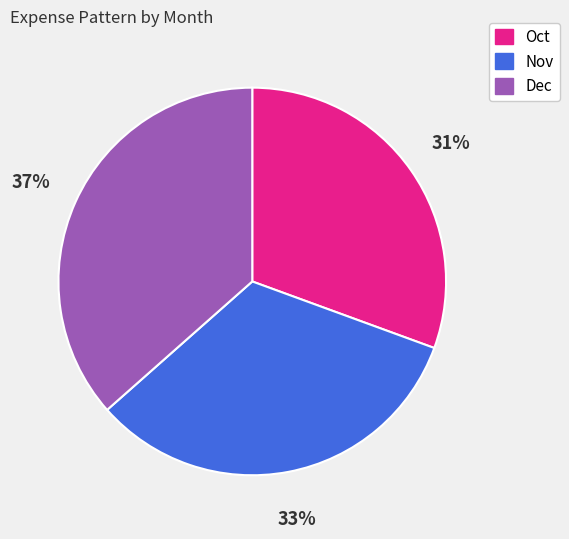

Is Dec the majority of the pie?

No